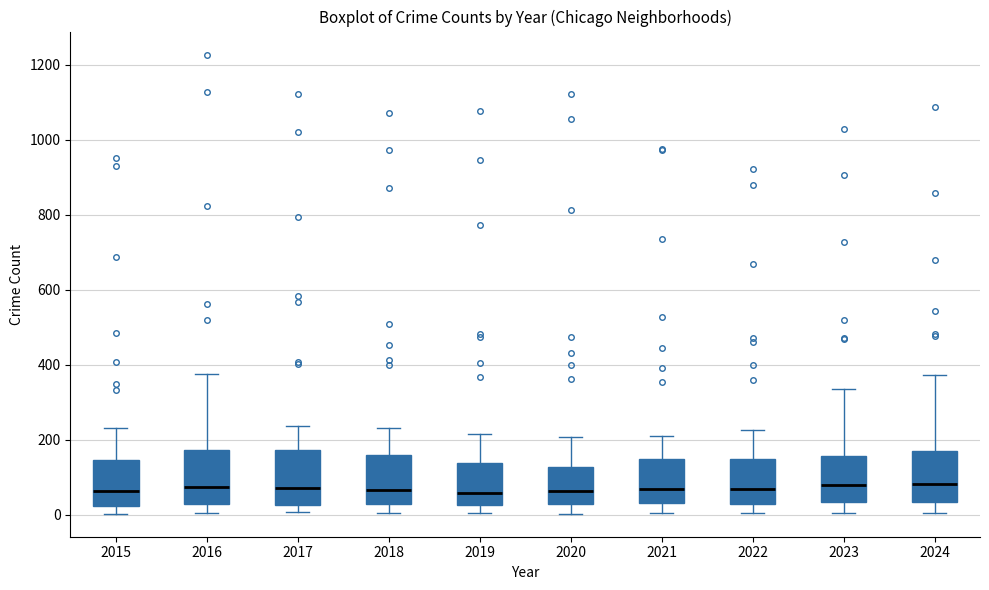

Where does the upper whisker of the box at x = 2018 end on the y-axis? The values are not printed on the chart, so give them approximately, as read against the axis.

240